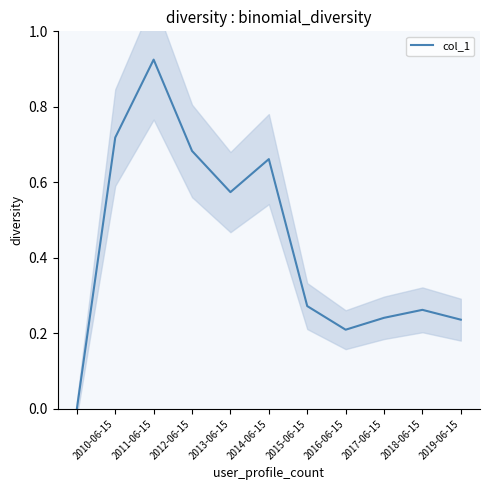

Count the number of categories in the chart.

11